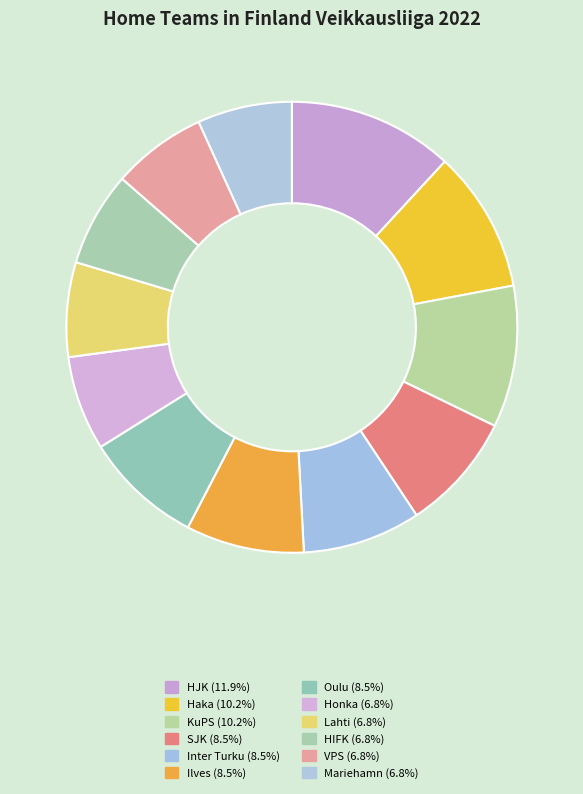

Count the number of slices in the pie.

12